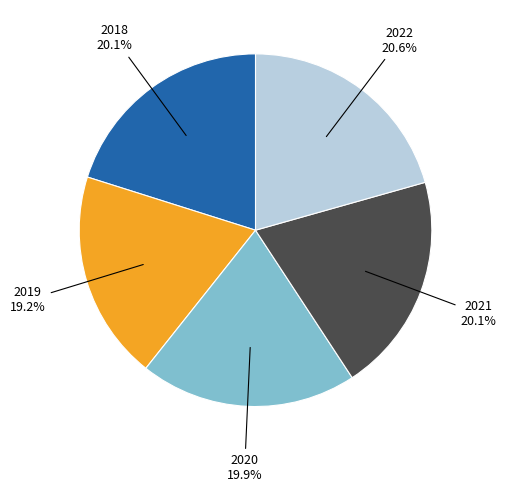

Count the number of slices in the pie.

5